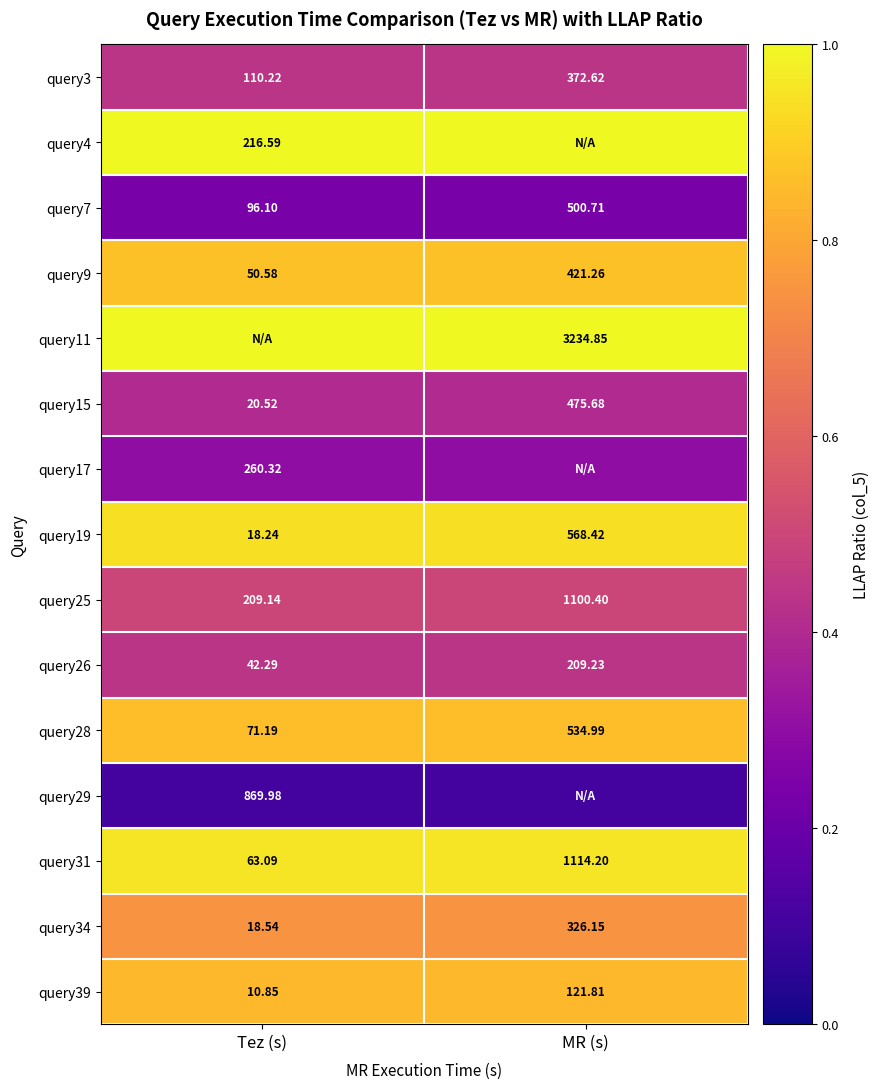

List the labels in order of query3 value, largest first.

MR (s), Tez (s)